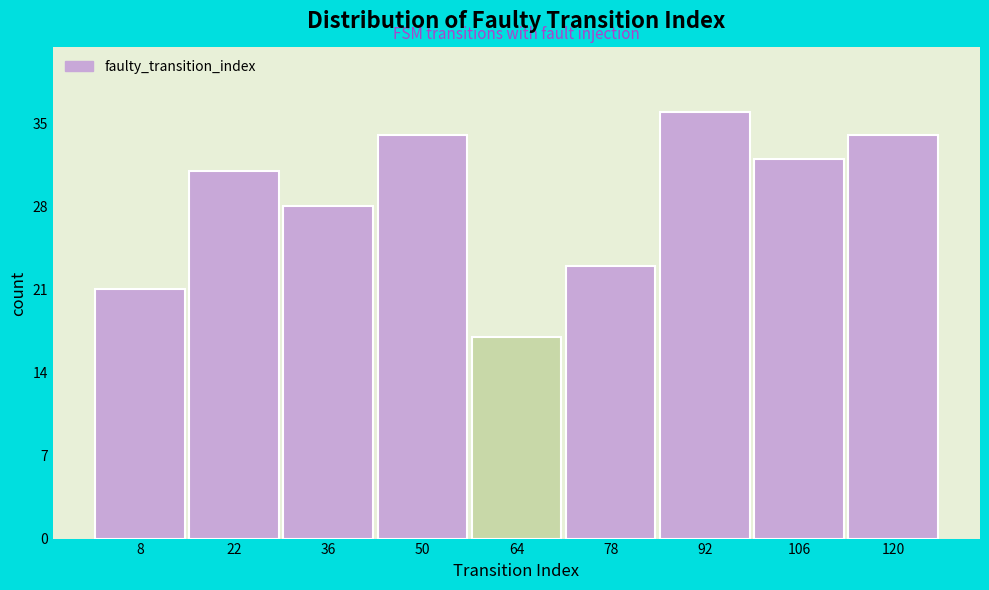

Reading left to right, list every bar in this chart as the range it spans on the x-axis followed by its height. Neither the bar edges nor the heights are printed on the chart, so give them approximately, as read against the axes.

1 to 15: 21
15 to 29: 31
29 to 43: 28
43 to 57: 34
57 to 71: 17
71 to 85: 23
85 to 99: 36
99 to 113: 32
113 to 127: 34